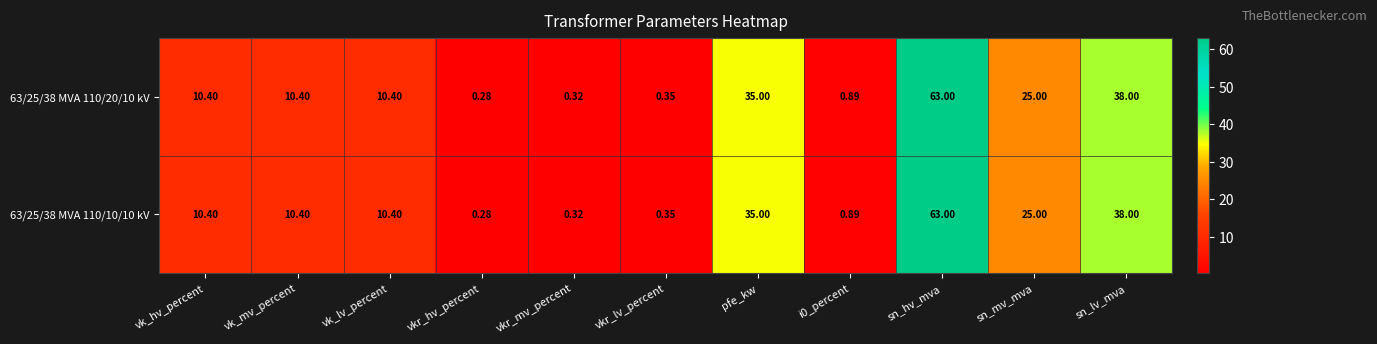

At which label does 63/25/38 MVA 110/20/10 kV first exceed 10?

vk_hv_percent